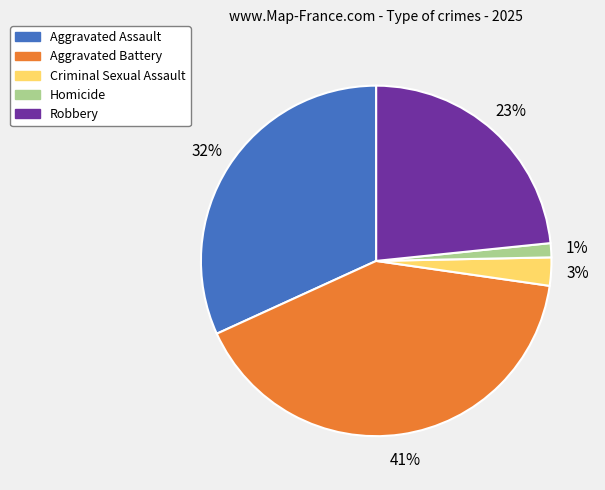

To the nearest percent, what percentage of the pie is Robbery?

23%